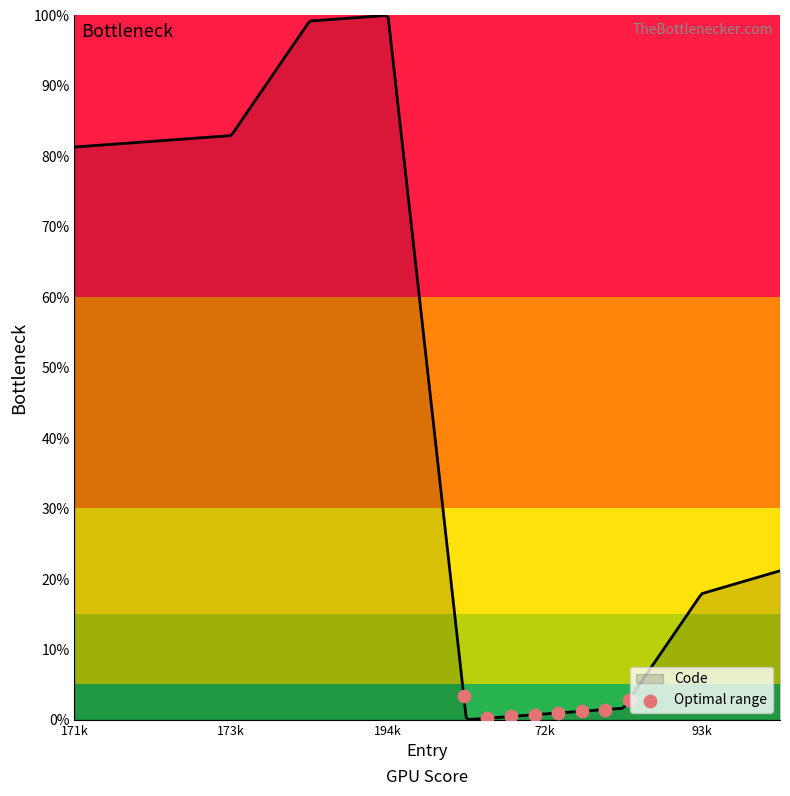

What is the difference between the maximum and minimum values?

100.0